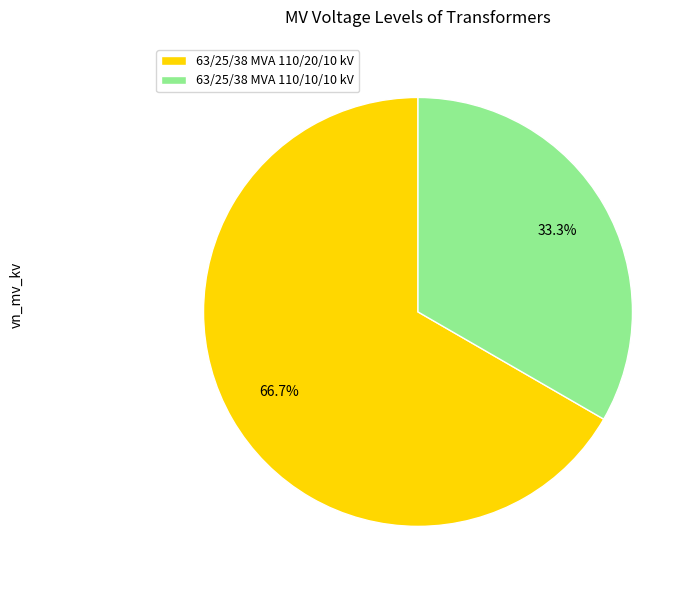

What is the smallest slice in the pie chart?

63/25/38 MVA 110/10/10 kV